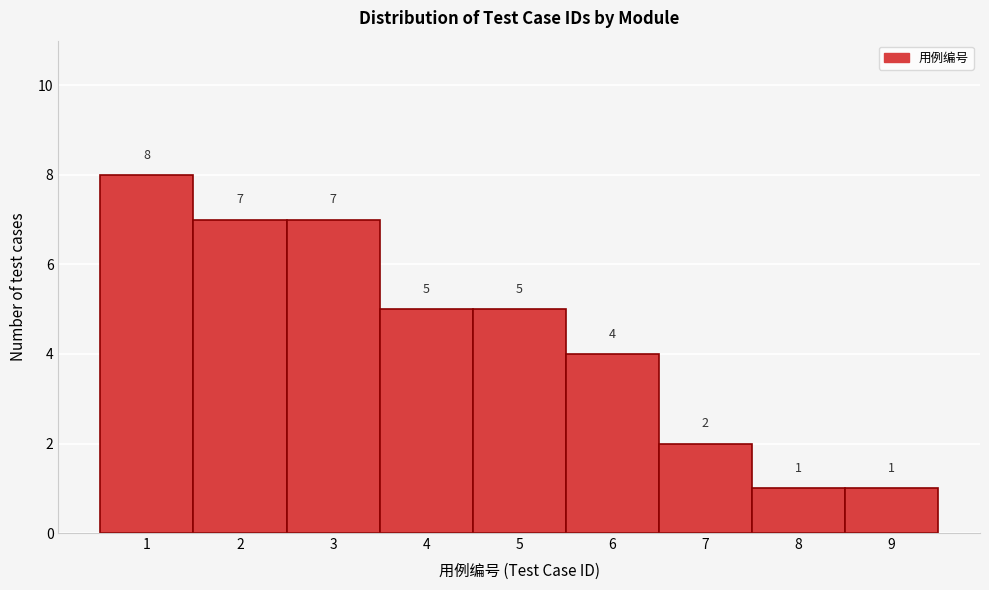

Over which range of the x-axis is the bar tallest?

0.5 to 1.5